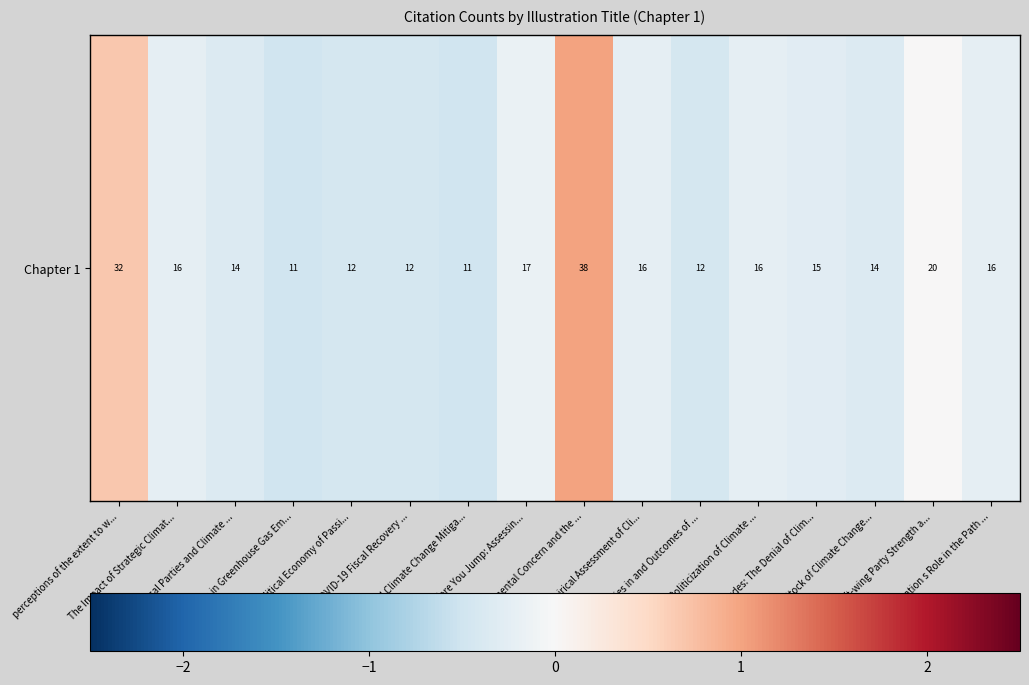

Reading right to left, transcribe all the data shown in this chart.

-0.2	0.0	-0.3	-0.3	-0.2	-0.4	-0.2	1.0	-0.2	-0.5	-0.4	-0.4	-0.5	-0.3	-0.2	0.7